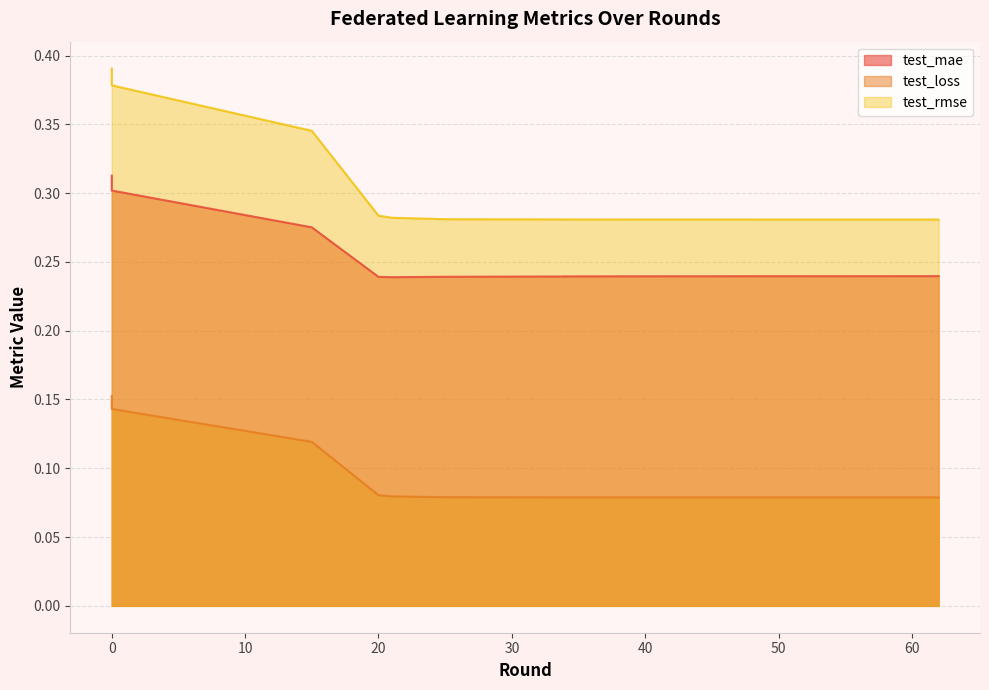

Rank the series by their maximum value, from highest to lowest.

test_rmse, test_mae, test_loss